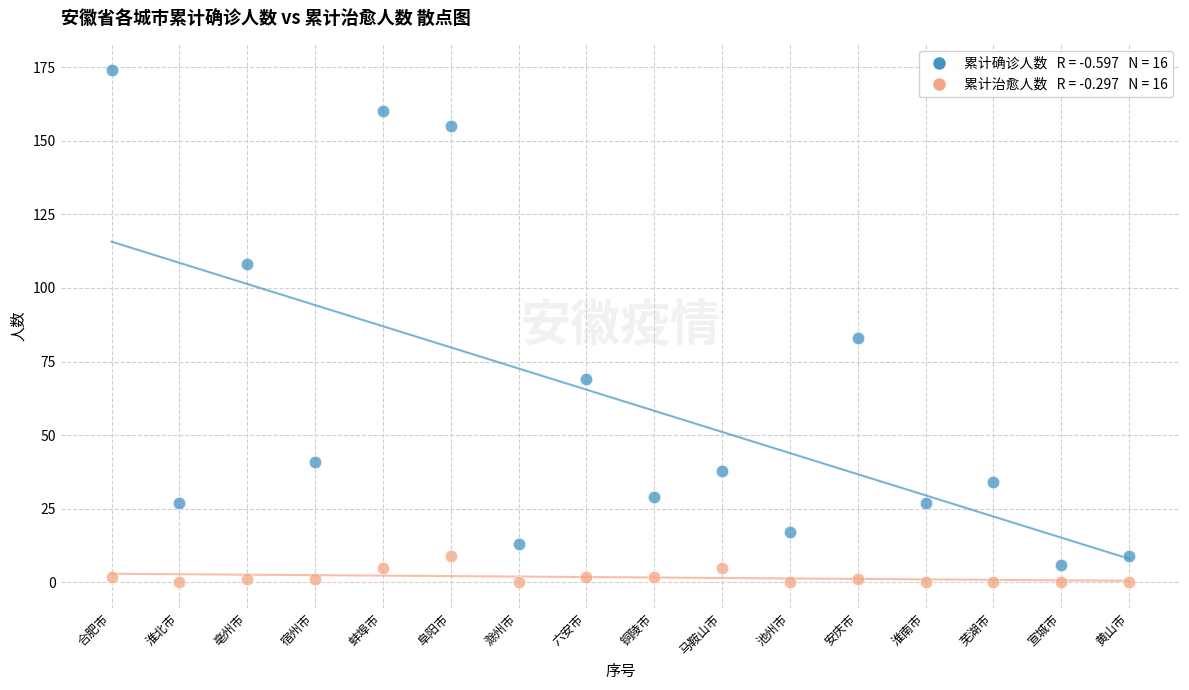

Across all series, what Y value is closest to 87?

83